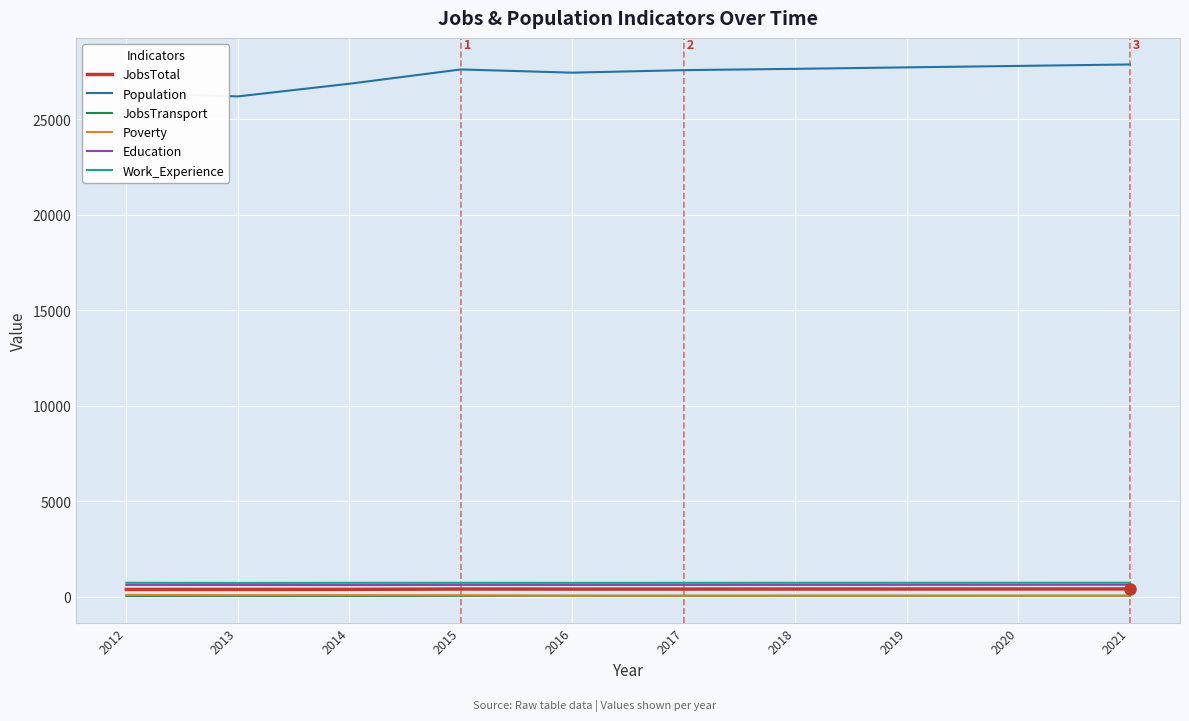

What is the lowest value of the JobsTransport series?

35